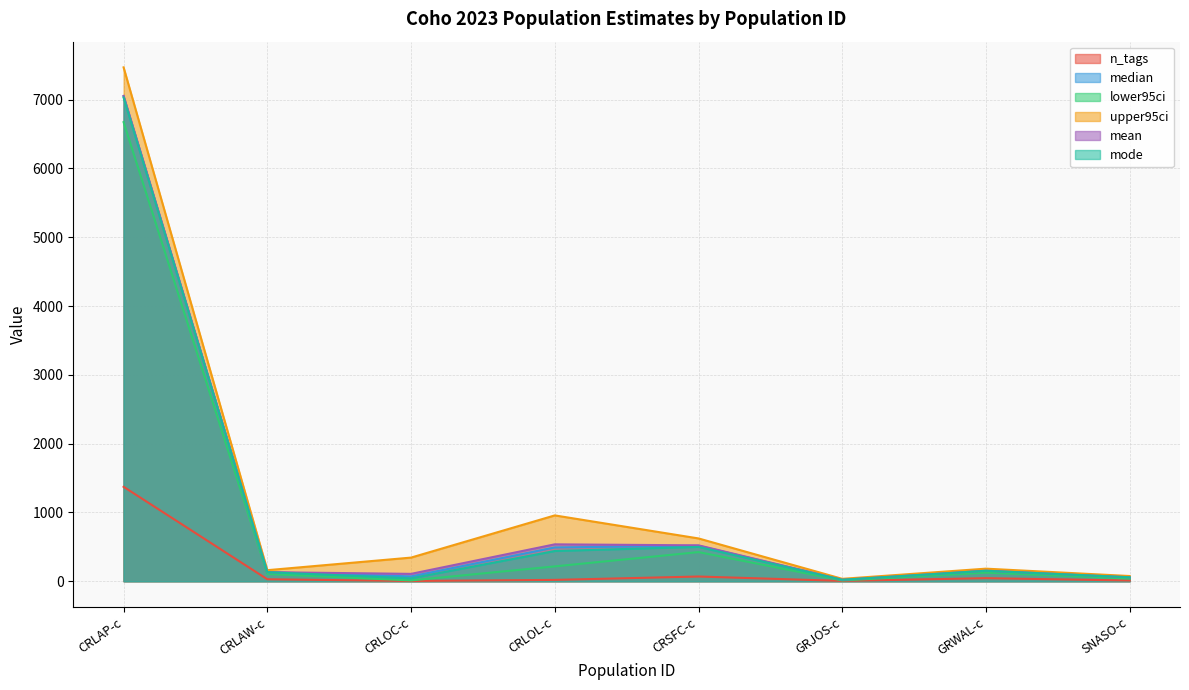

In lower95ci, how many points are higher than both neighbors (excluding endpoints)?

2